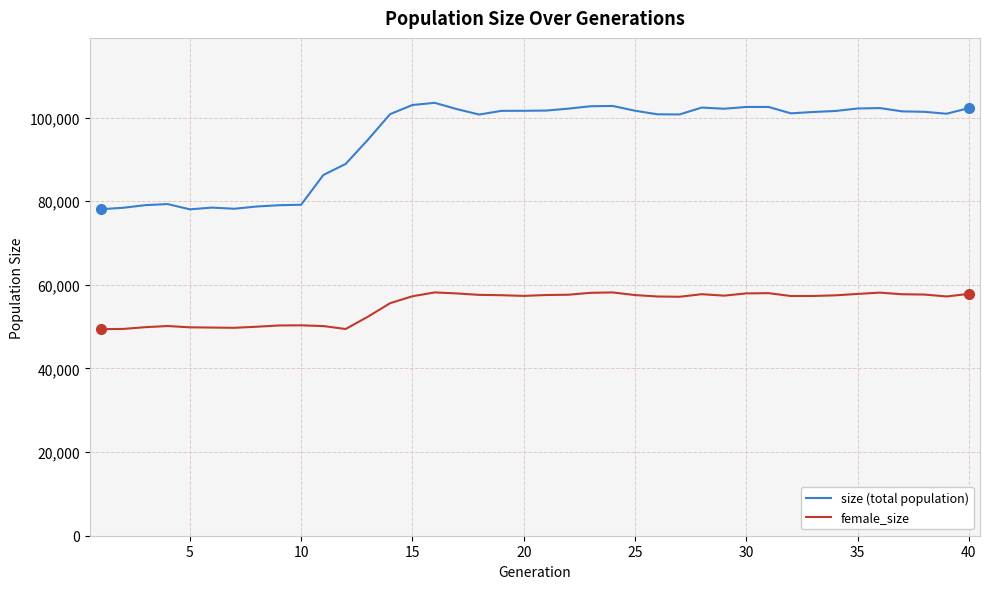

True or false: size (total population) and female_size cross at least once.

False